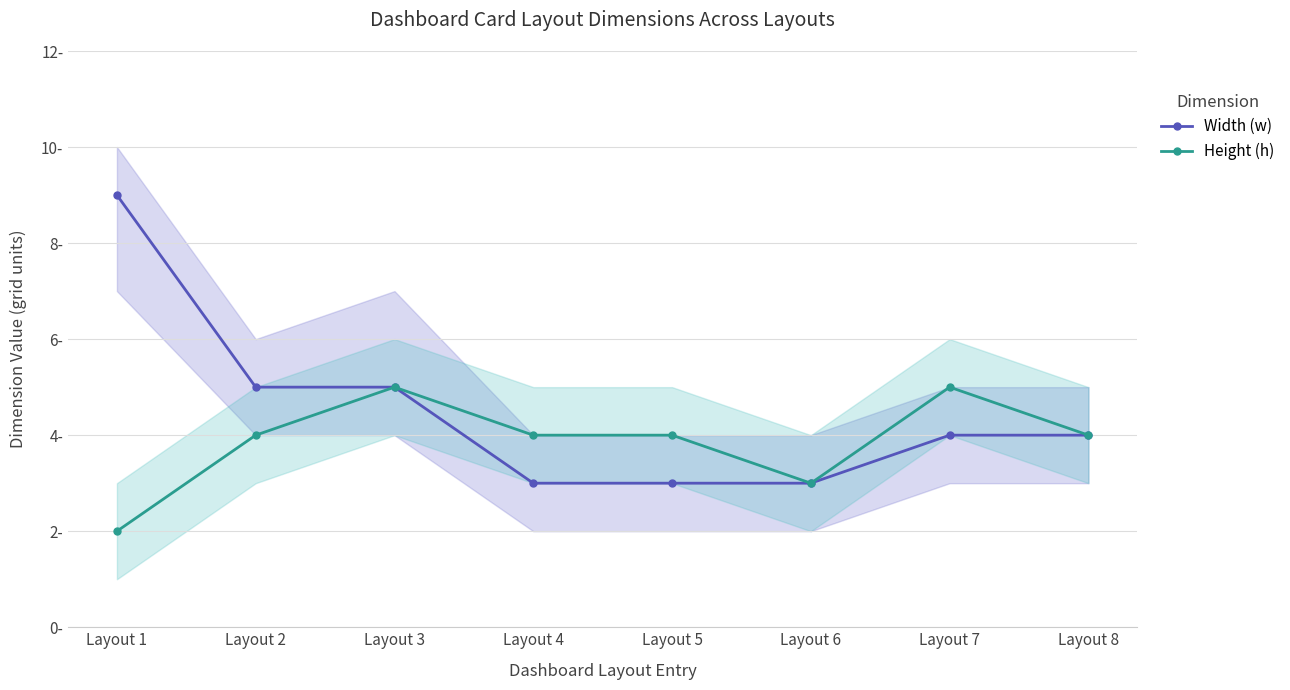

The Width (w) series shows 3 at Layout 3. True or false?

False